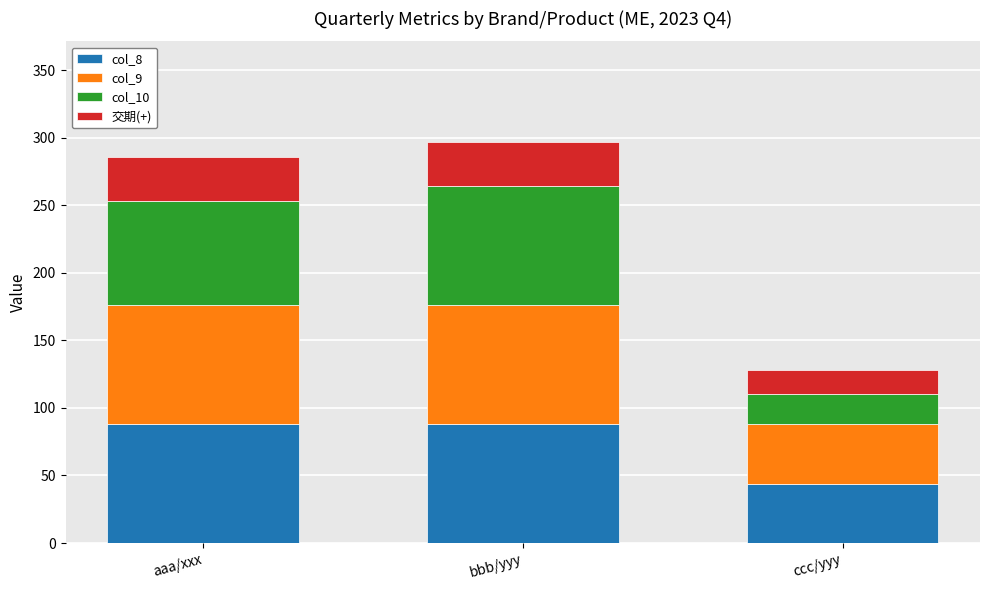

What is the total value across all series at ccc/yyy?

128